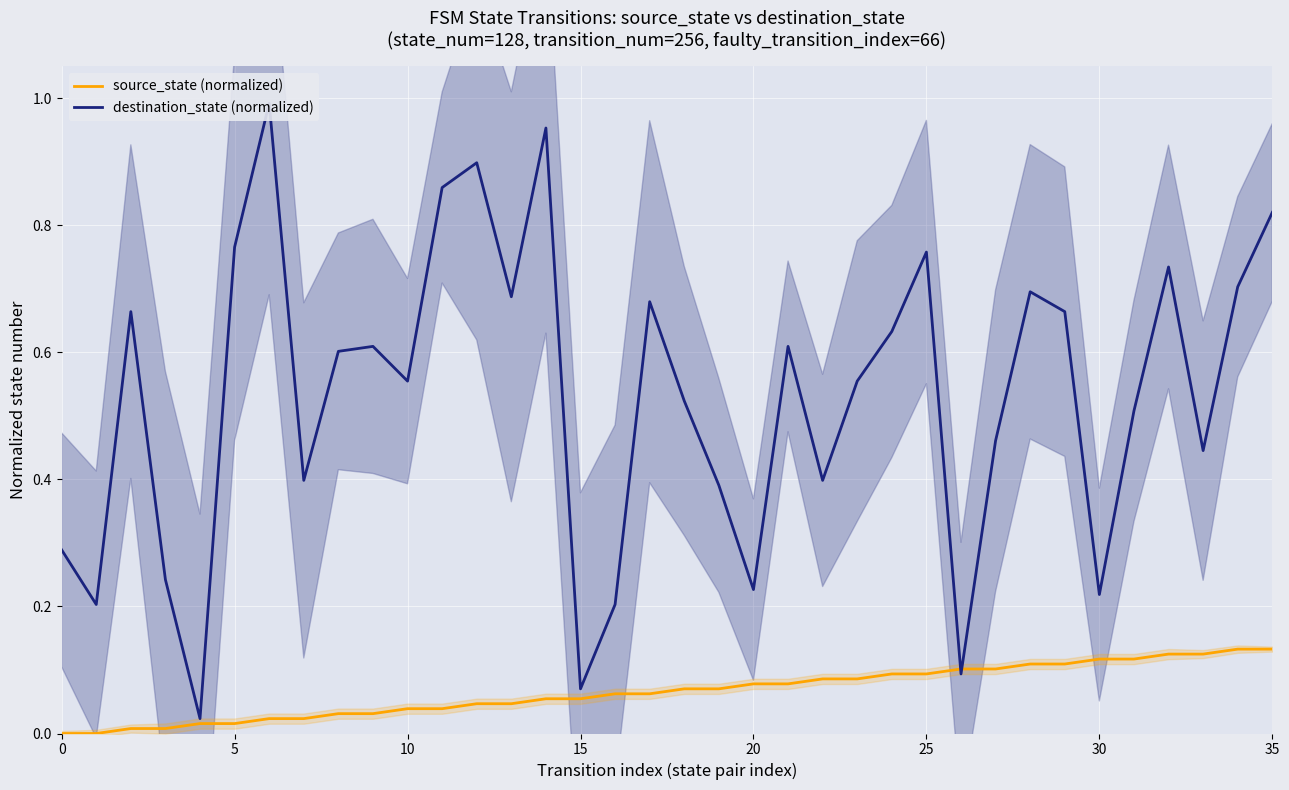

Is this an area chart (filled region under the line)?

No